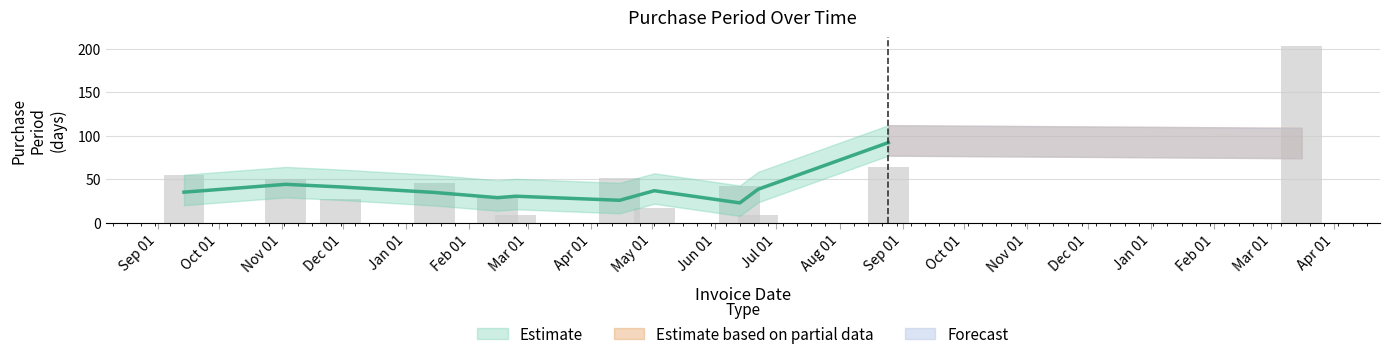

What is the label of the 8th bar from the right?

2016-02-15